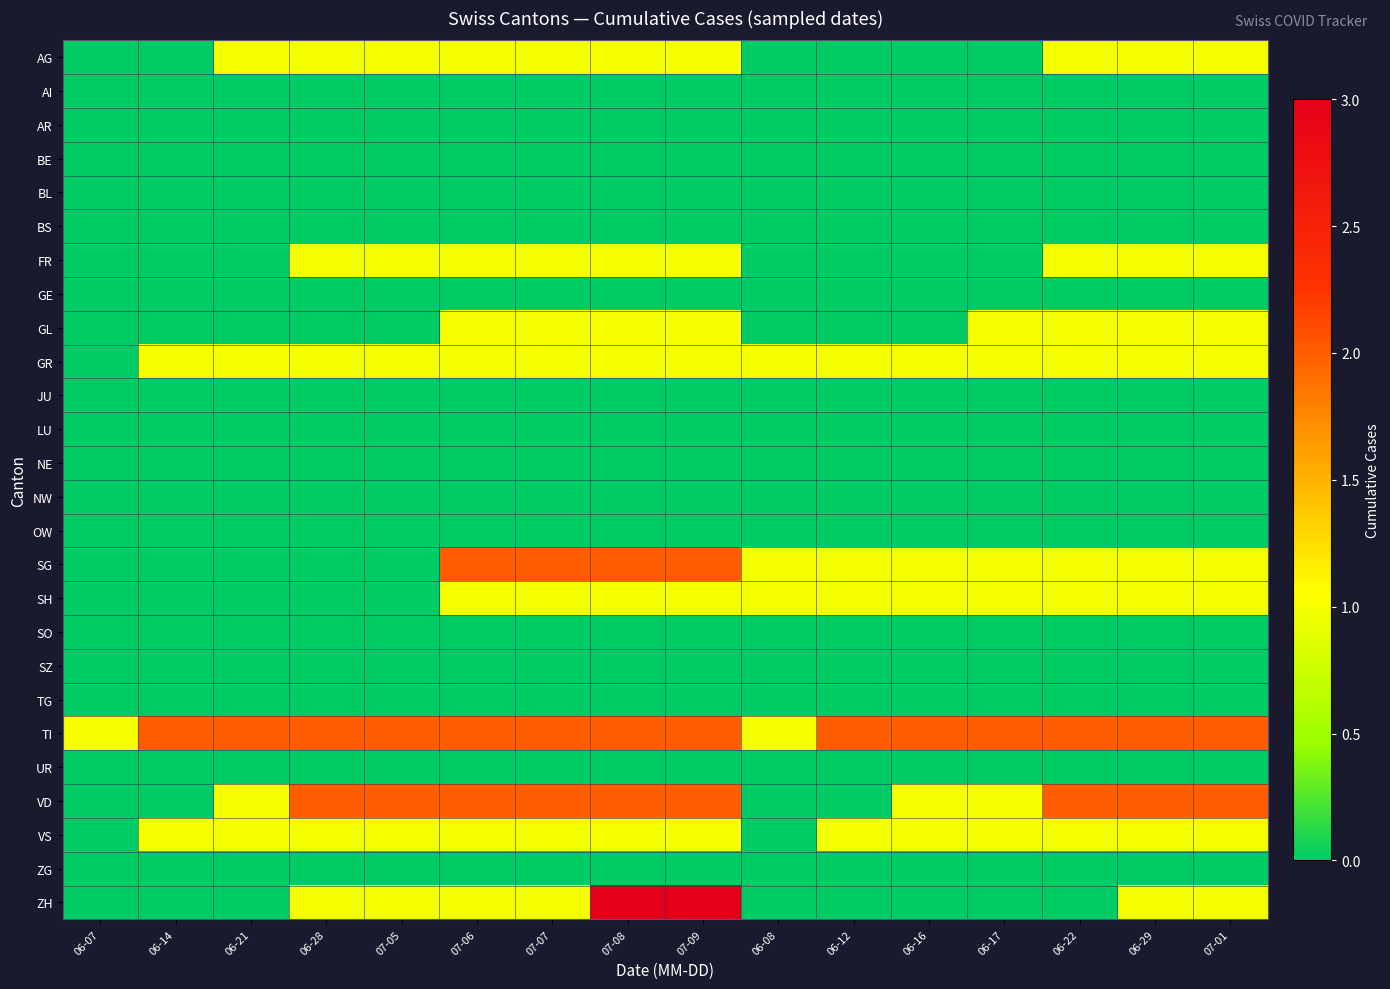

Between 07-07 and 06-21, which is larger?

07-07